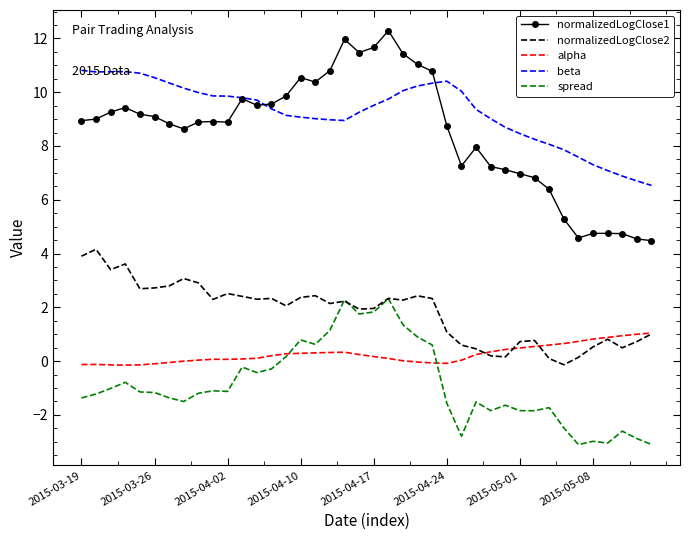

Which series has the largest total across all categories?

beta